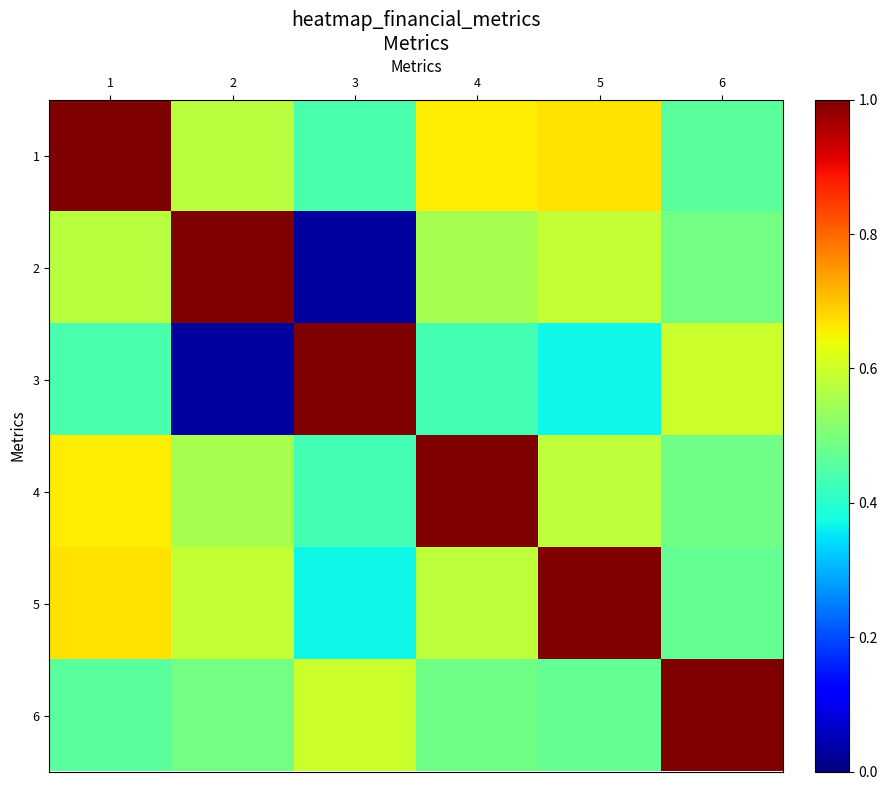

What is the difference between the highest and lowest values at 6?

0.5